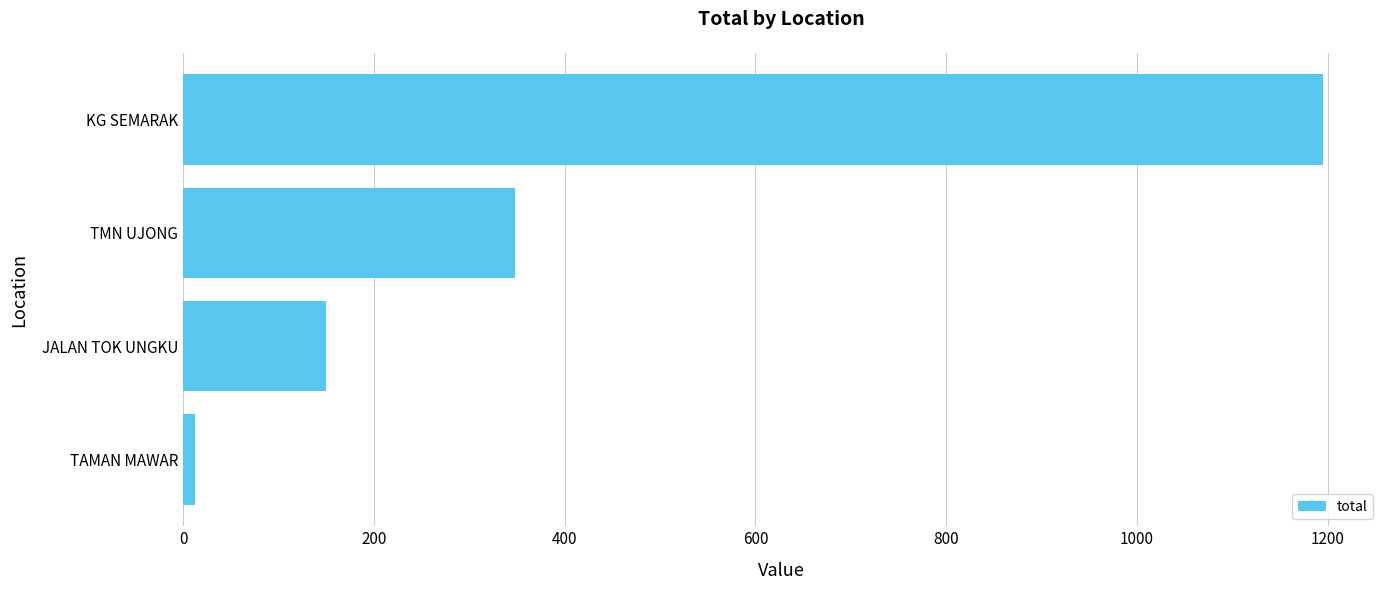

Rank the categories by value from highest to lowest.

KG SEMARAK, TMN UJONG, JALAN TOK UNGKU, TAMAN MAWAR